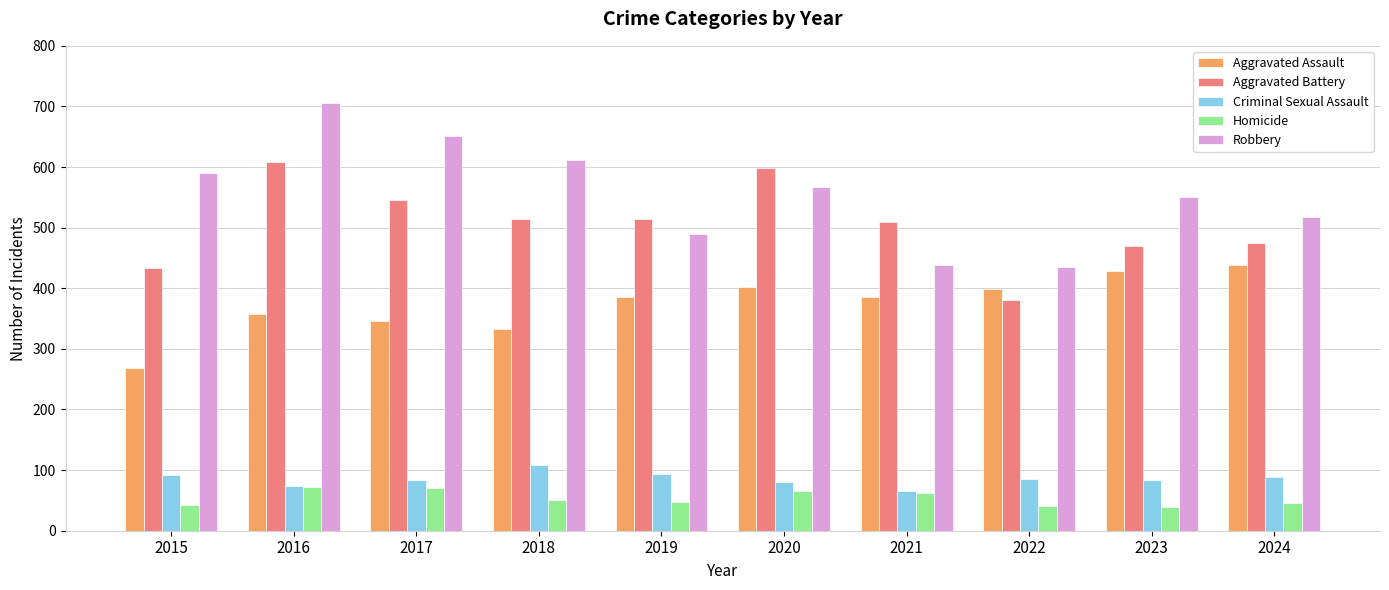

What is the value of the Aggravated Battery bar at the 10th from the left?

475